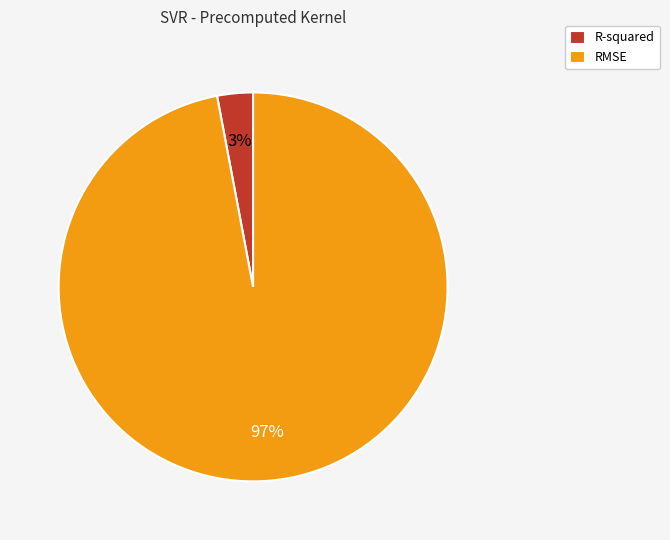

The RMSE slice represents 97% of the pie. True or false?

True